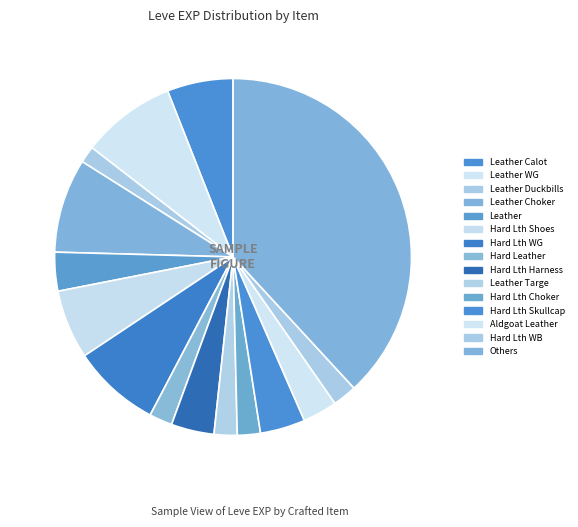

Count the number of slices in the pie.

15